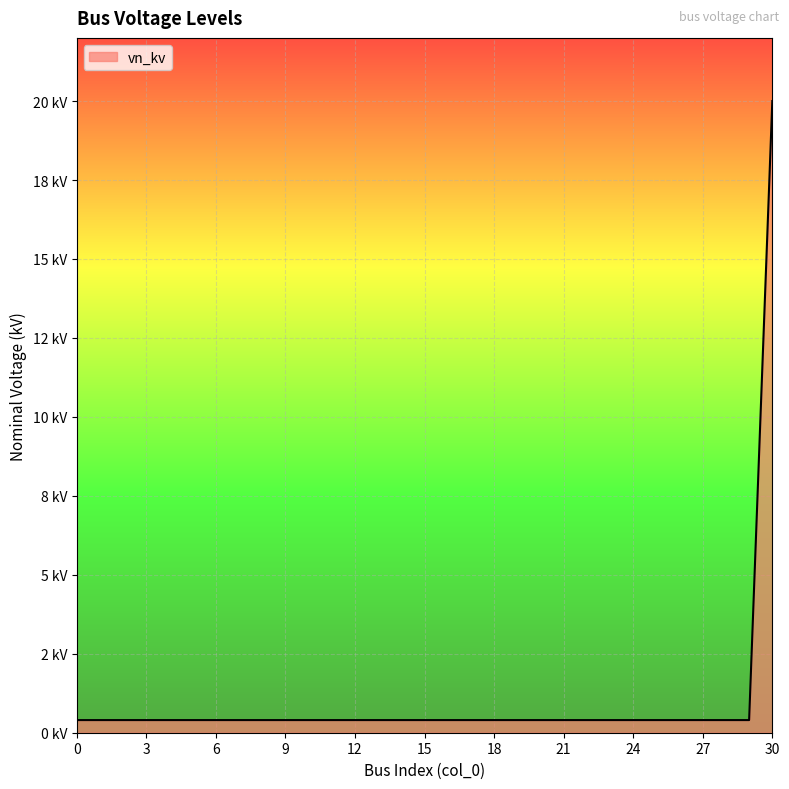

Does the chart have visible grid lines?

Yes